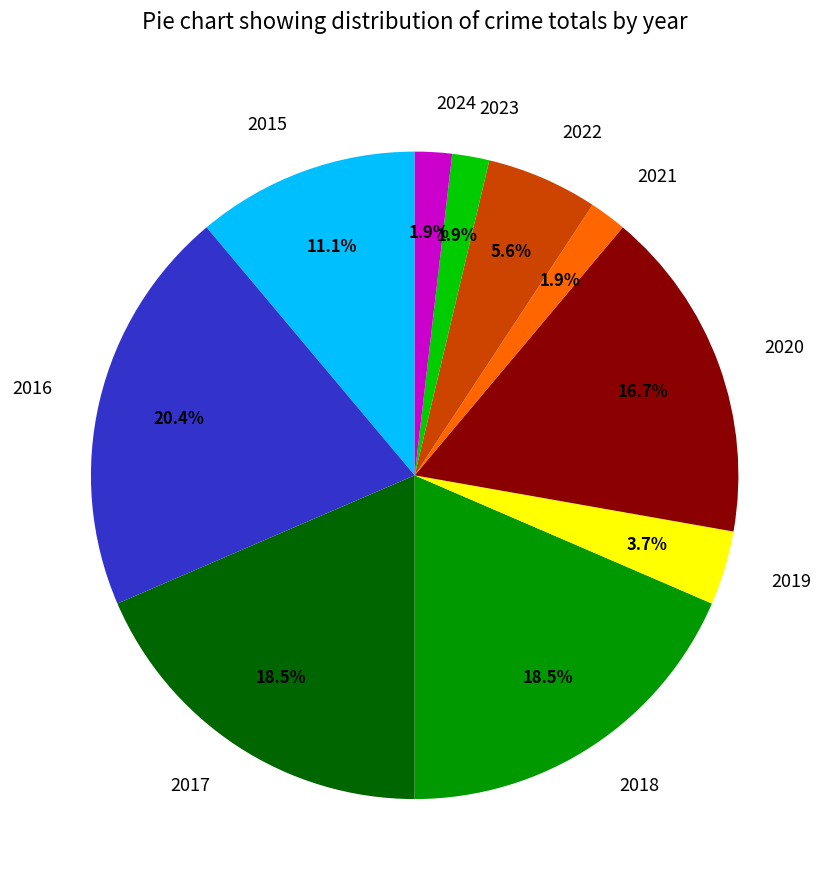

What is the largest slice in the pie chart?

2016